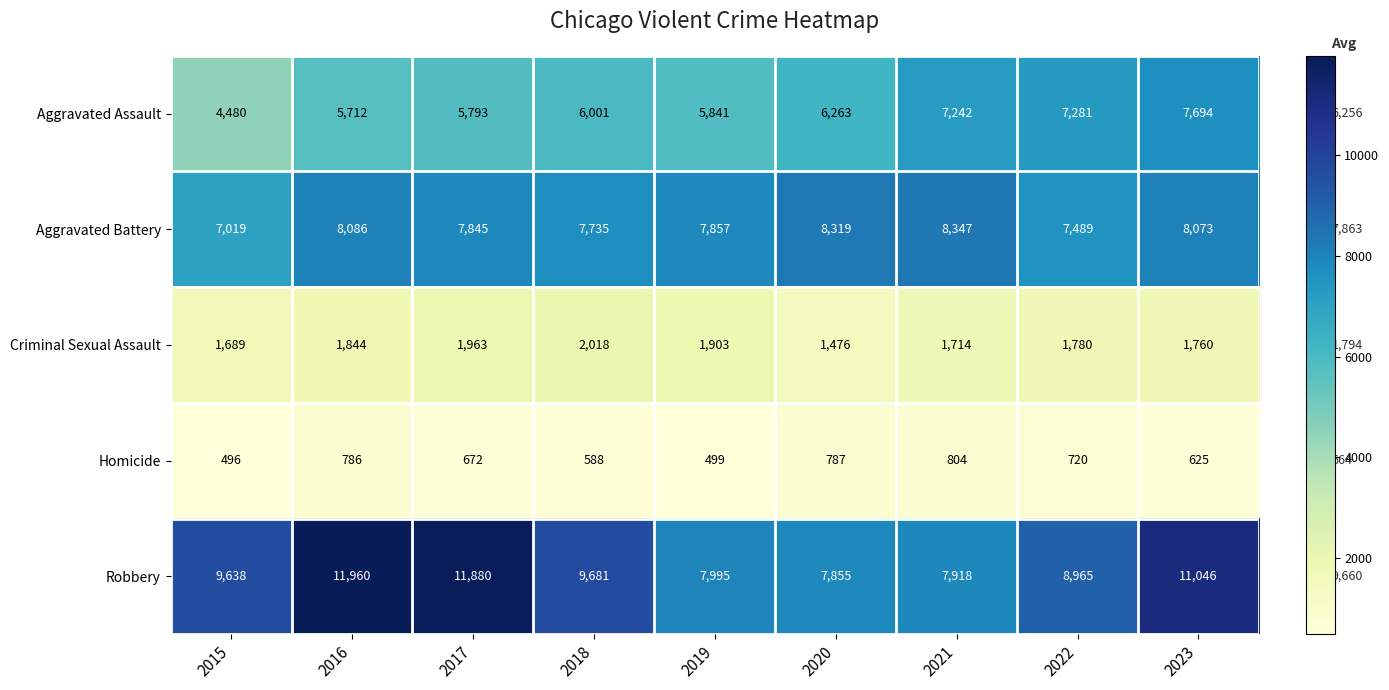

At 2021, list the series in order from smallest to largest.

Homicide, Criminal Sexual Assault, Aggravated Assault, Robbery, Aggravated Battery